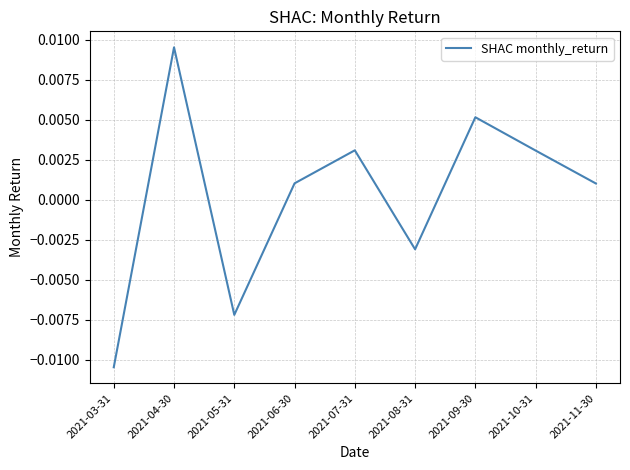

How many positive values are there?

6